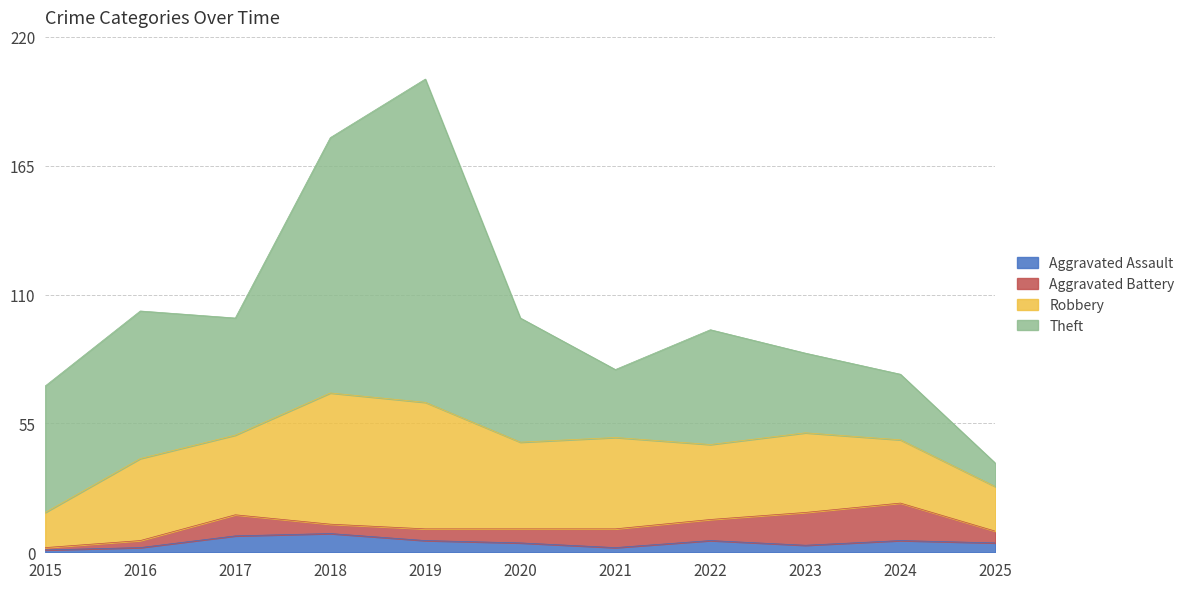

Where is Aggravated Assault nearest to the value 4?

2020